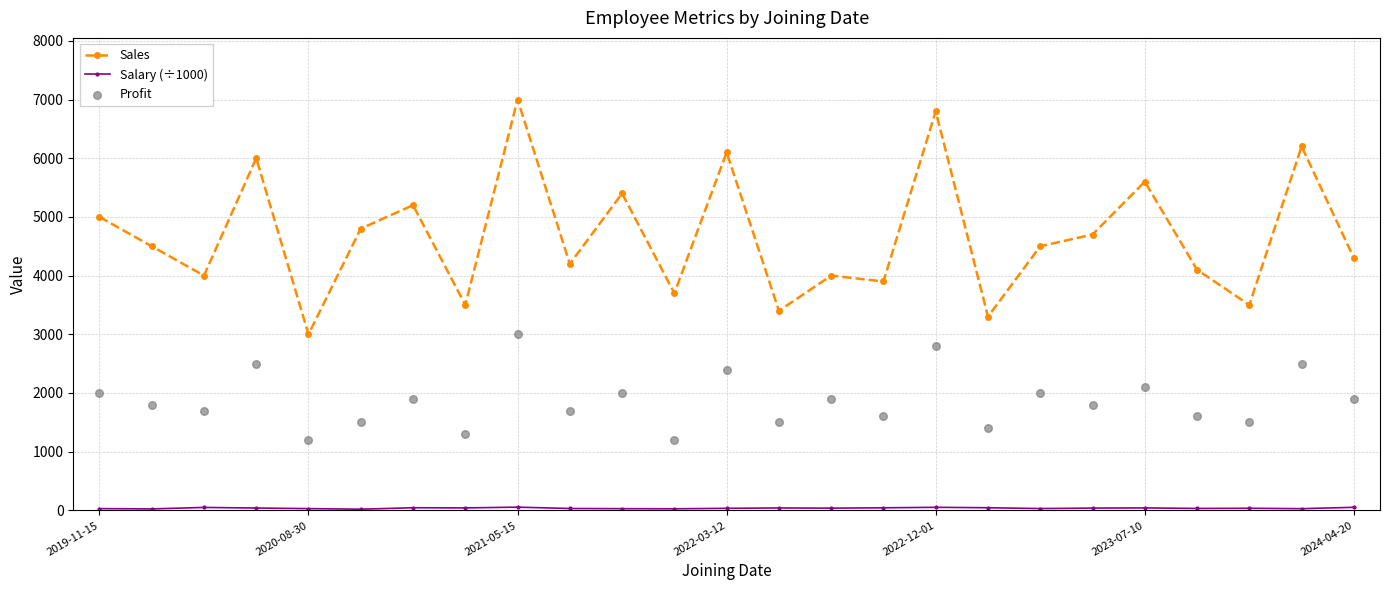

At how many categories does at least one series exceed 5661?

5